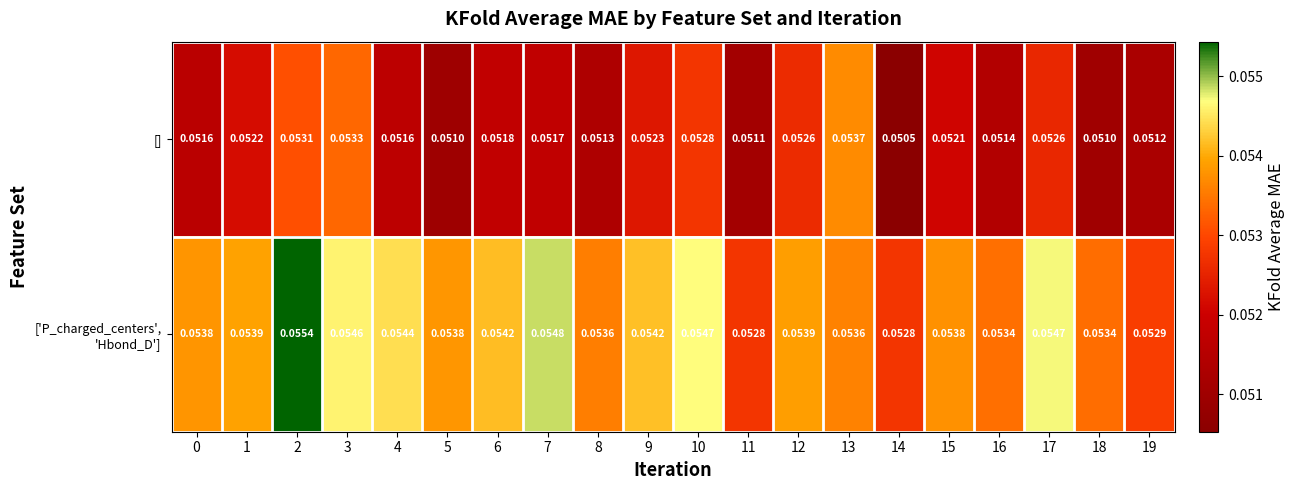

Which series changed the most between 0 and 1?

[]